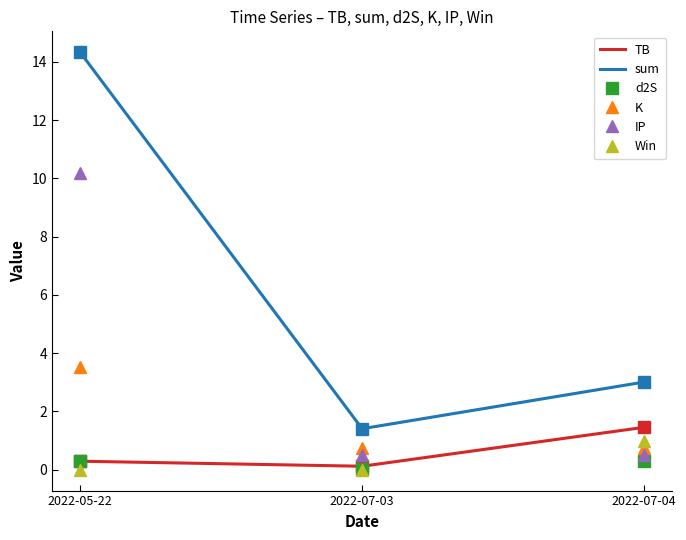

What is the maximum value for sum?

14.3